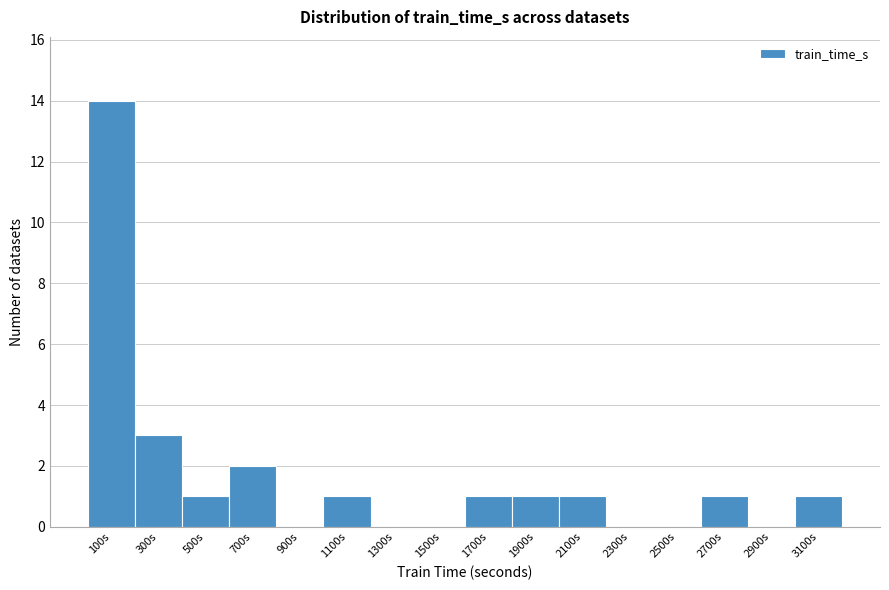

Reading left to right, list all the values displayed in this chart.

100s=14	300s=3	500s=1	700s=2	900s=0	1100s=1	1300s=0	1500s=0	1700s=1	1900s=1	2100s=1	2300s=0	2500s=0	2700s=1	2900s=0	3100s=1